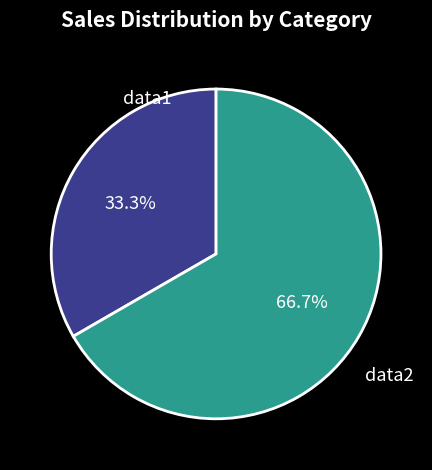

How many segments does this pie chart have?

2